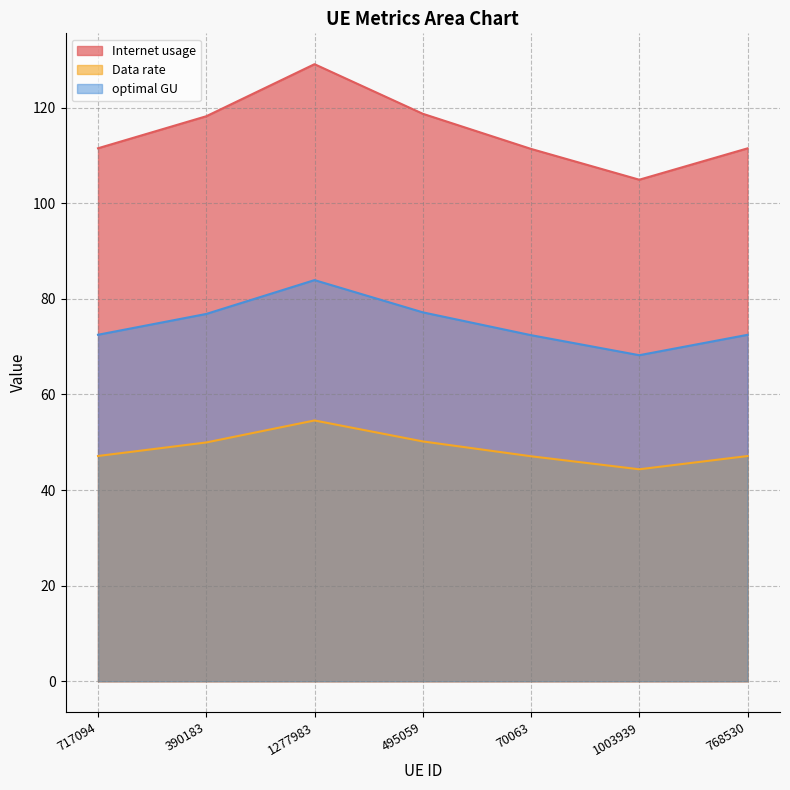

Where is the first local minimum for Data rate?

1003939